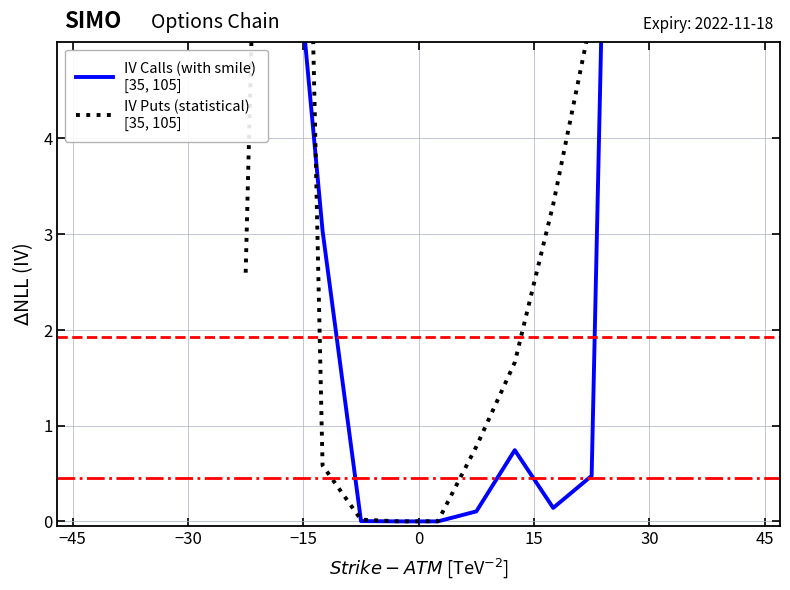

Rank the series by their average value, from highest to lowest.

IV Calls (with smile)
[35, 105], IV Puts (statistical)
[35, 105]